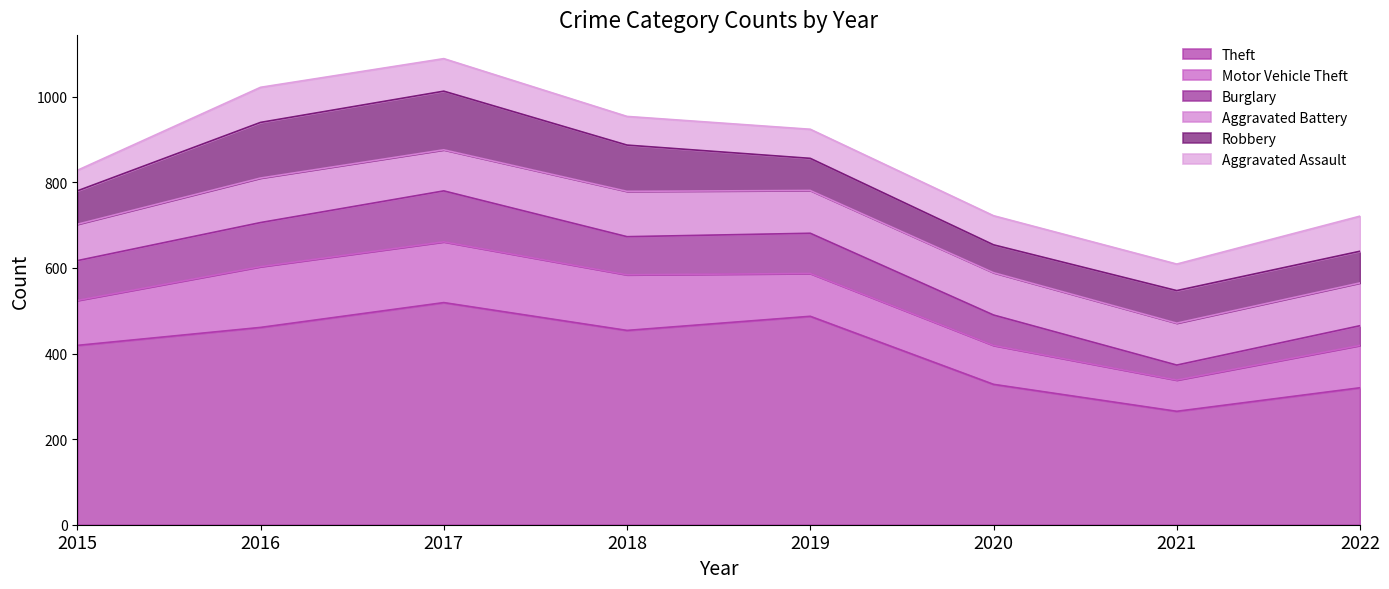

Which series changed the most between 2016 and 2020?

Theft